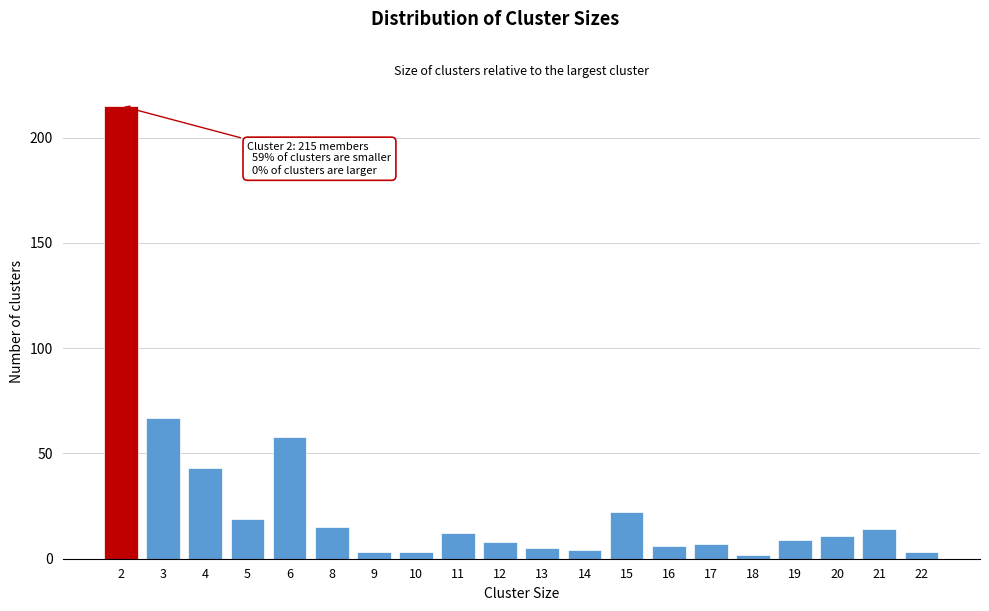

Reading left to right, what are all the values shown in this chart?

2=215	3=67	4=43	5=19	6=58	8=15	9=3	10=3	11=12	12=8	13=5	14=4	15=22	16=6	17=7	18=2	19=9	20=11	21=14	22=3